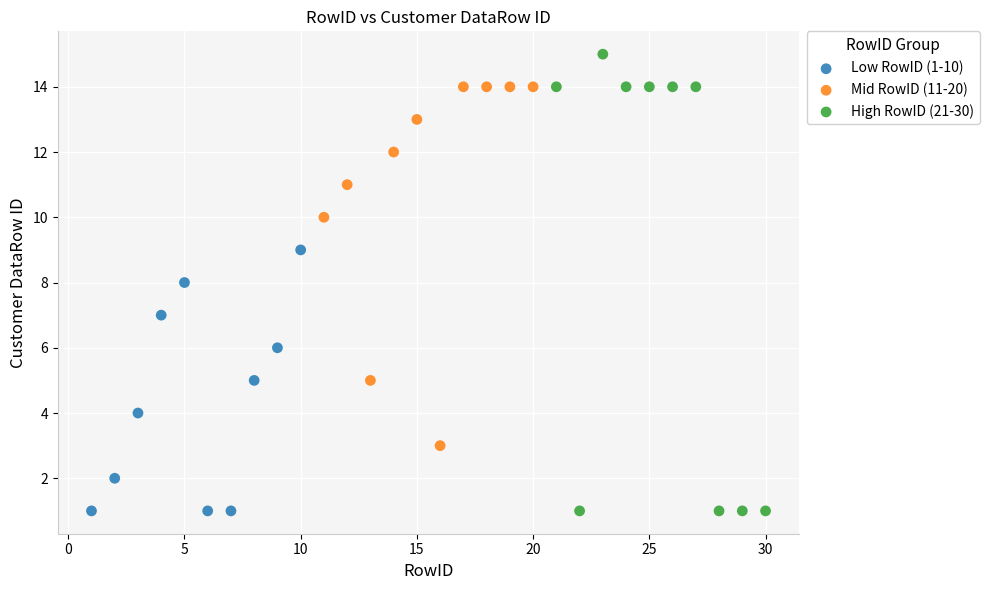

Which series reaches the maximum Y coordinate?

High RowID (21-30)